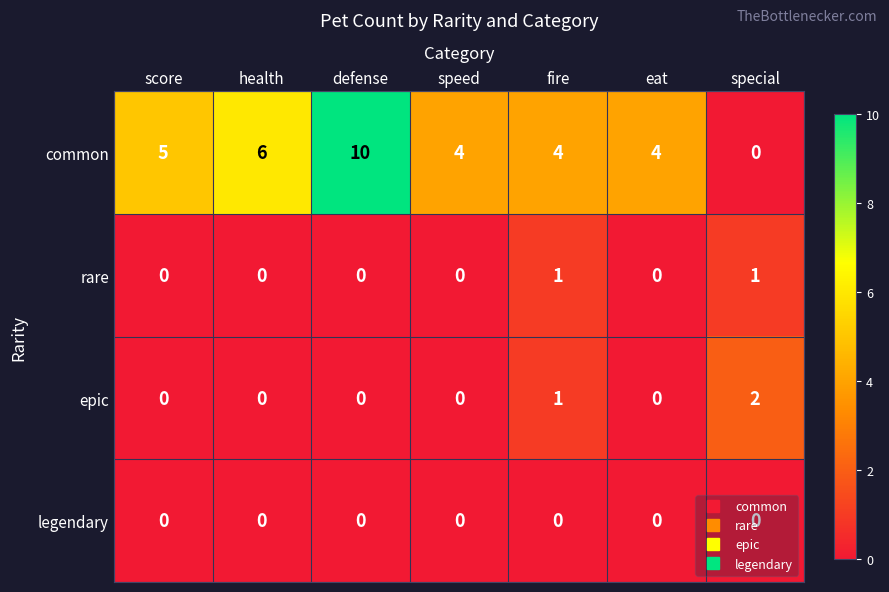

True or false: common has a value of 6 at fire.

False